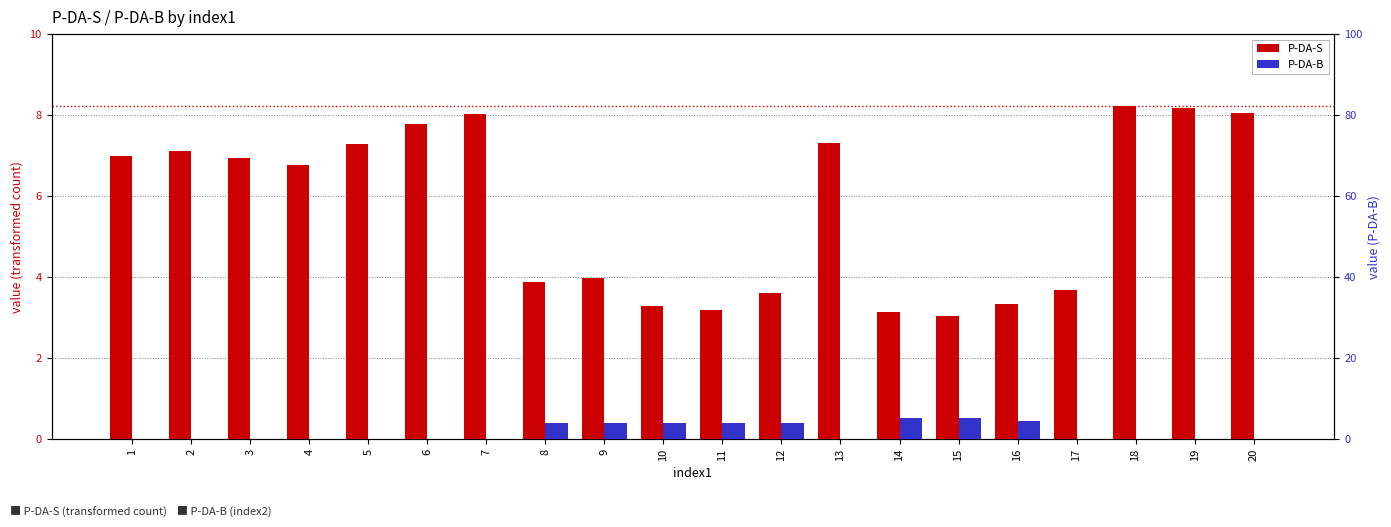

Is the value of P-DA-S at 5 greater than the value of P-DA-B at 13?

Yes